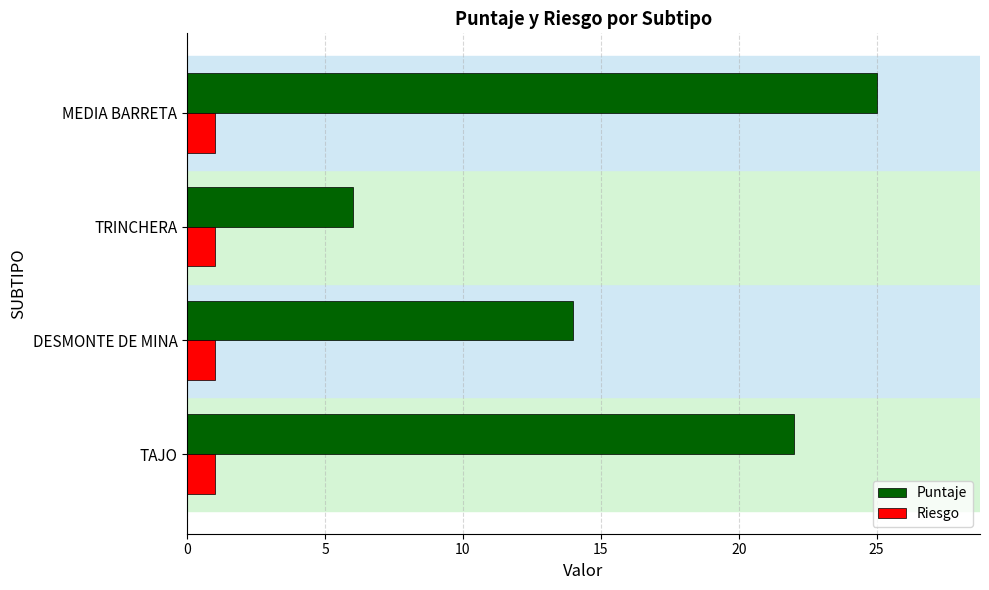

What is the difference between the second highest and second lowest values in the Puntaje series?

8